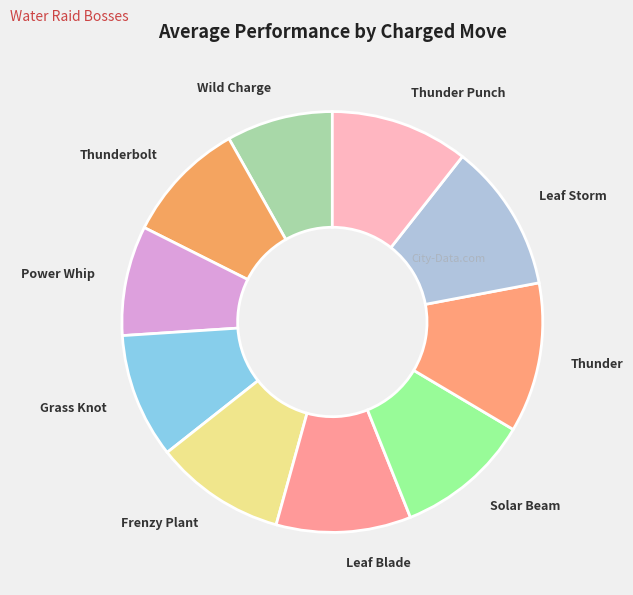

Count the number of slices in the pie.

10